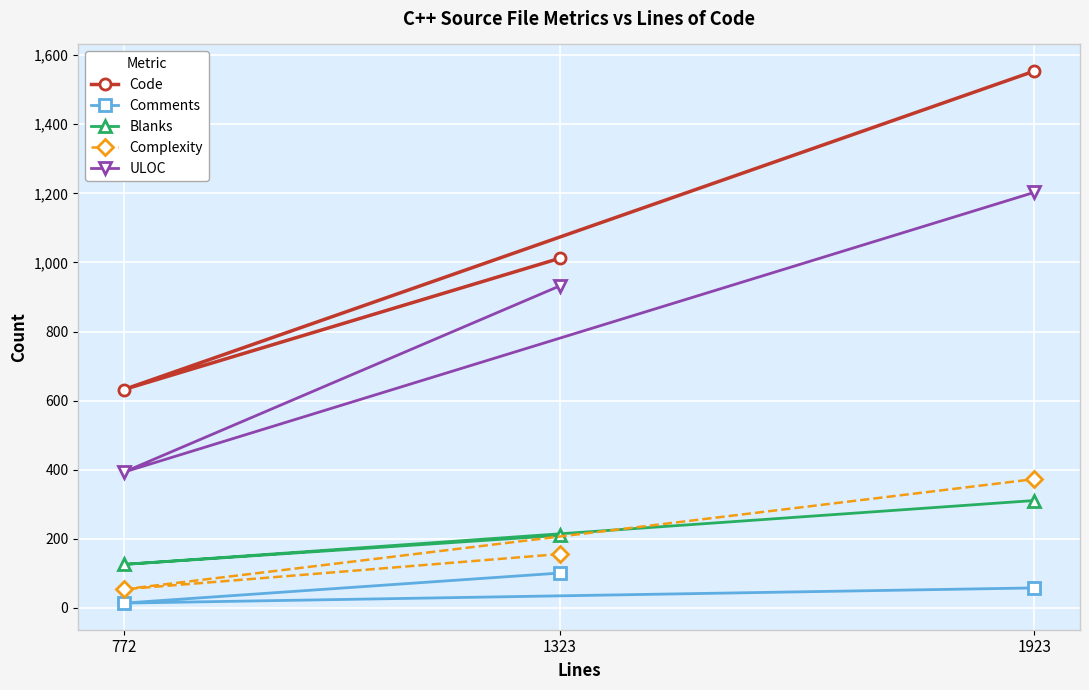

The value of Comments at 1923 is 58. True or false?

True